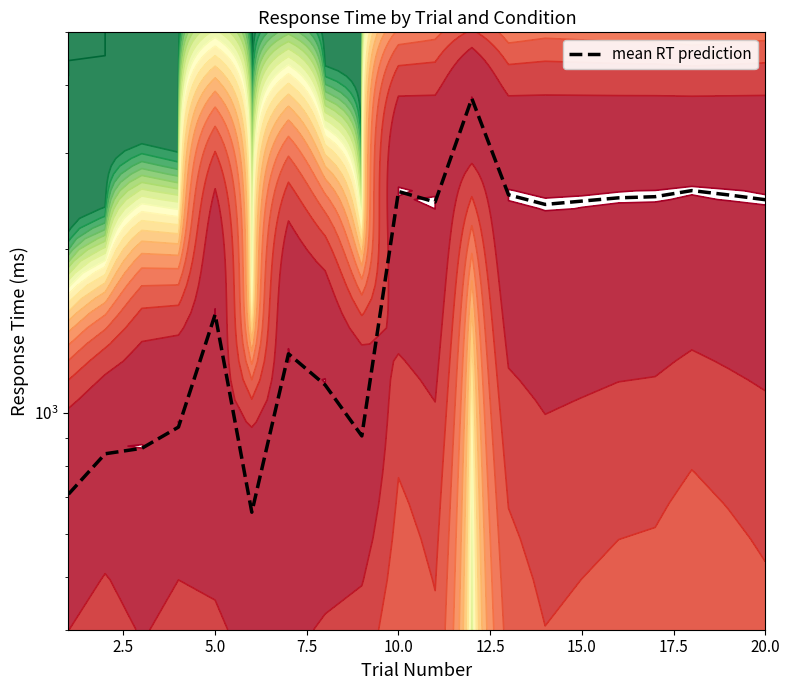

What is the difference between the second highest and second lowest values?

1851.7